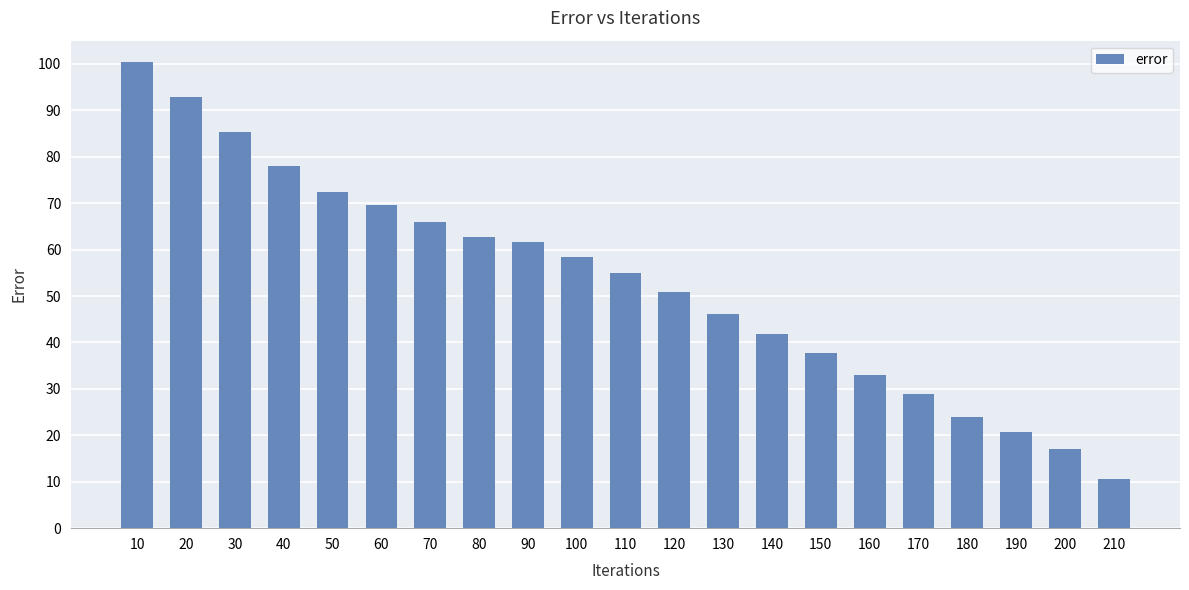

List the labels in order of value, largest first.

10, 20, 30, 40, 50, 60, 70, 80, 90, 100, 110, 120, 130, 140, 150, 160, 170, 180, 190, 200, 210